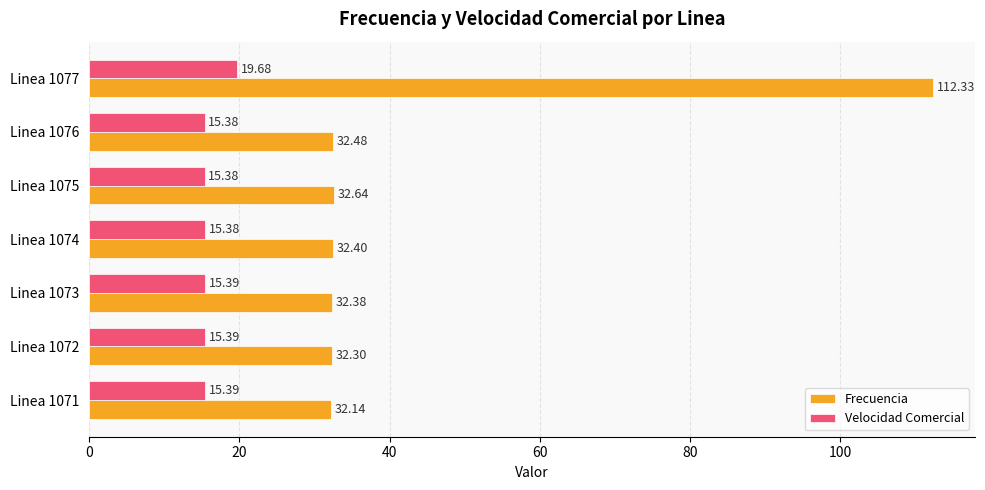

Which series changed the most between Linea 1071 and Linea 1074?

Frecuencia